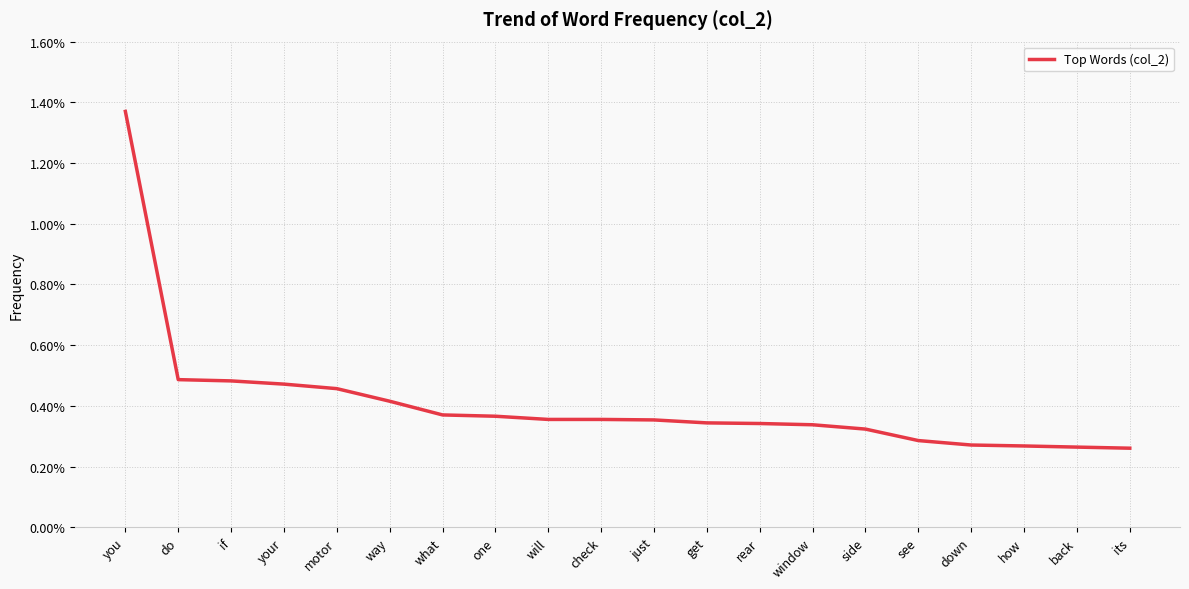

What is the label of the 7th point from the left?

what